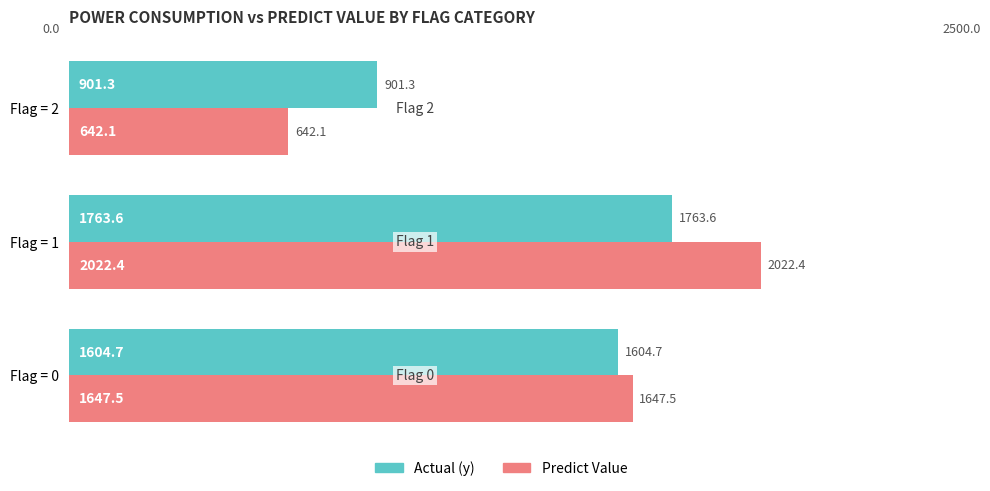

What is the approximate value of Predict Value at Flag = 2?

642.1